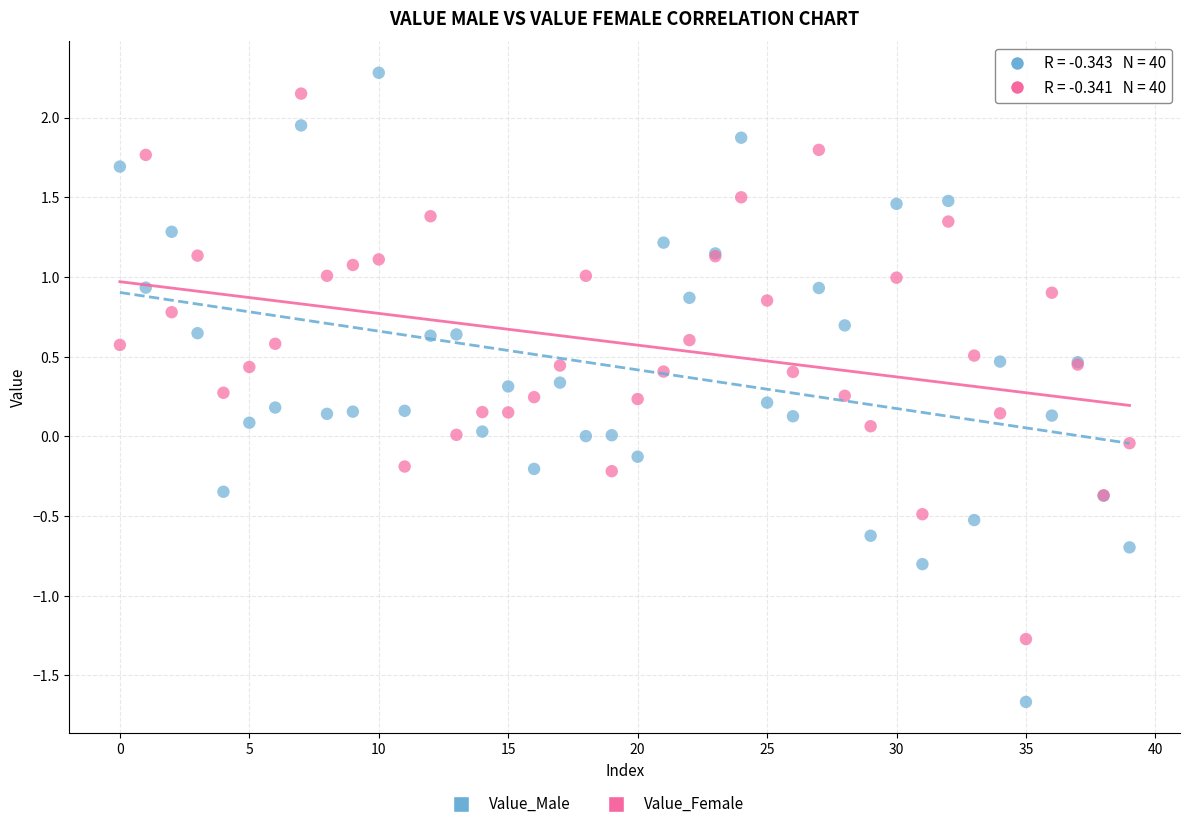

Which series contains the lowest Y value?

Value_Male